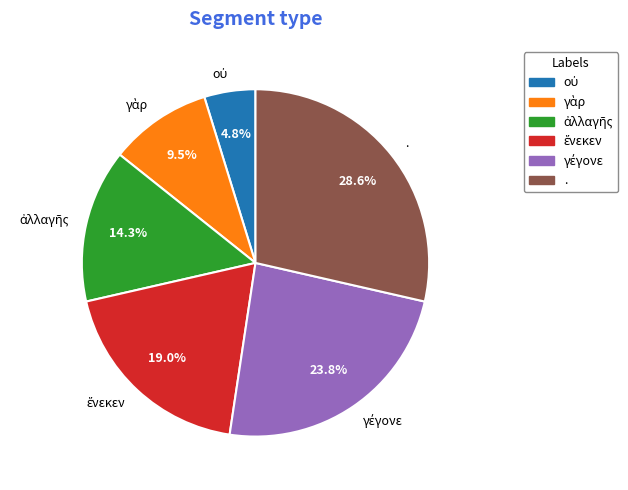

Does any single category account for the majority?

No